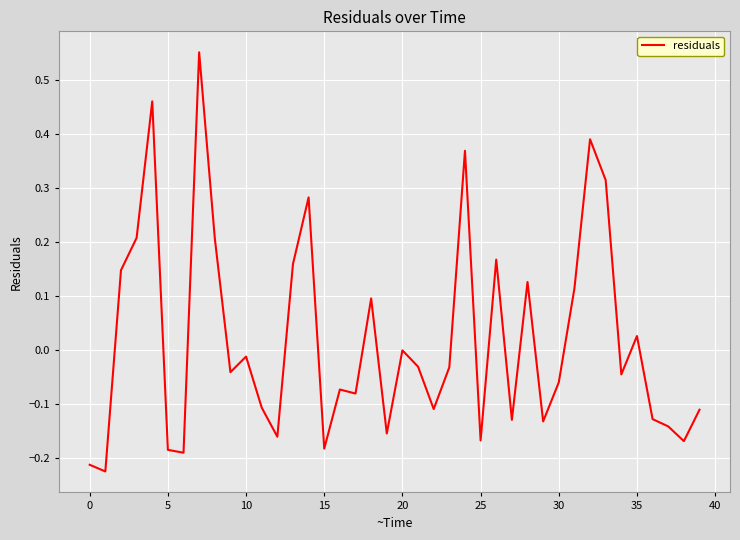

What is the label of the 8th point from the right?

32